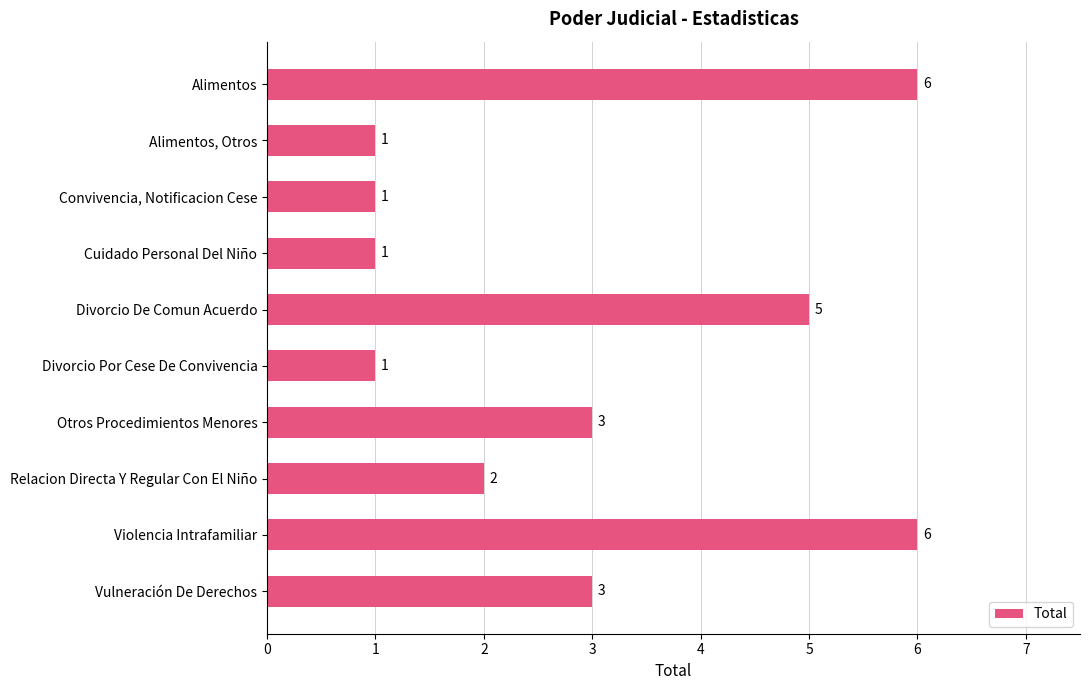

Is it true that the value at Otros Procedimientos Menores is 5?

False